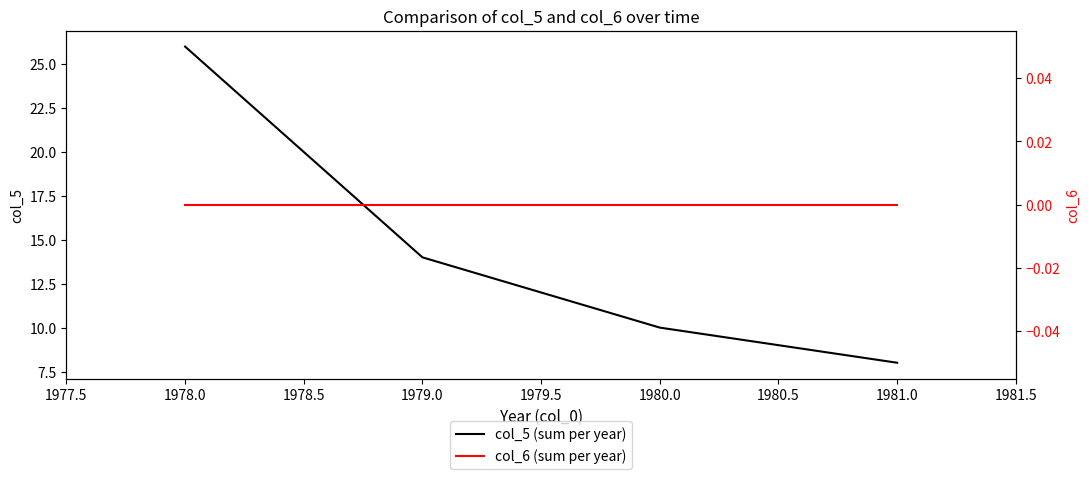

At which label does col_5 (sum per year) reach its peak?

1978.0